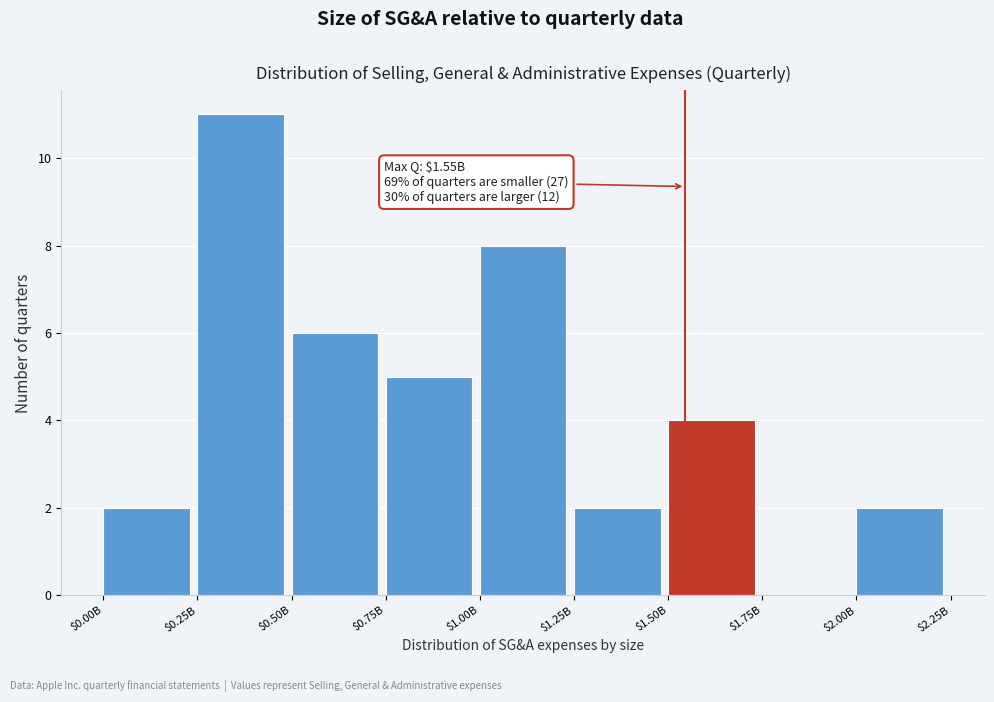

What is the sum of all values?

40